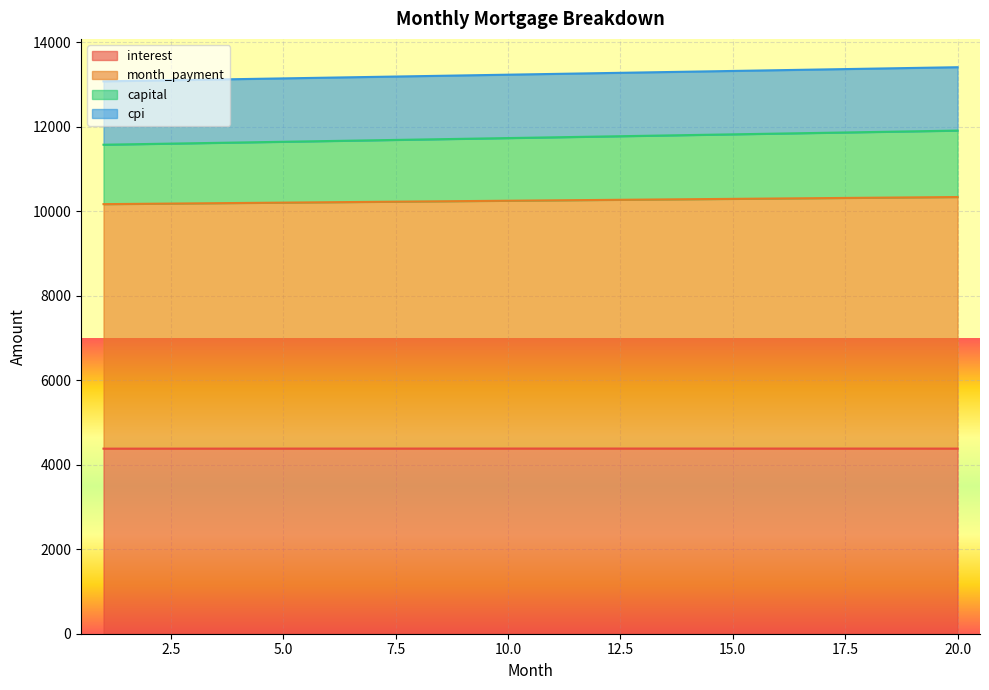

What is the lowest value of the interest series?

4381.6